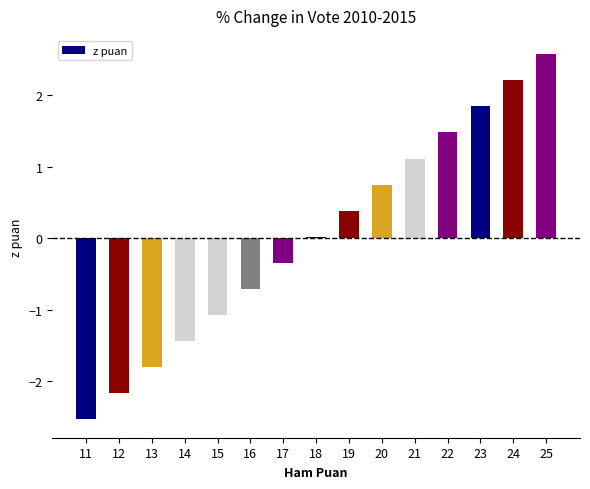

Rank the categories by value from highest to lowest.

25, 24, 23, 22, 21, 20, 19, 18, 17, 16, 15, 14, 13, 12, 11